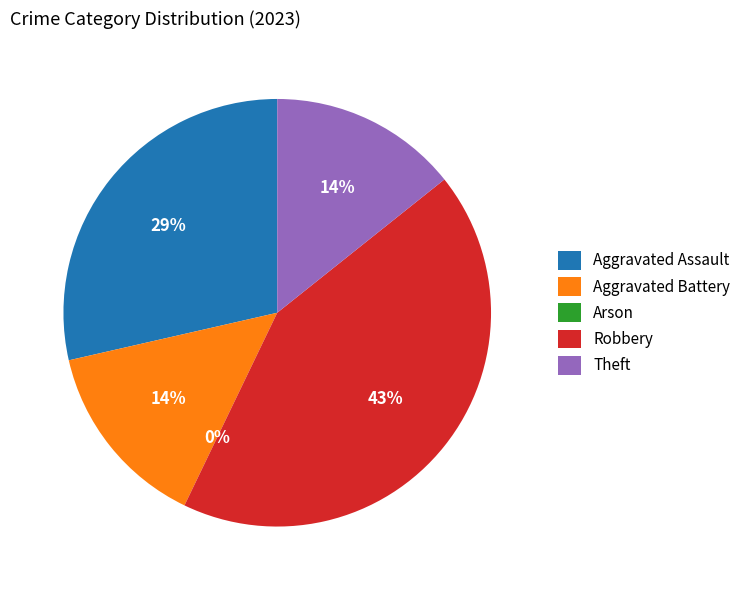

True or false: Theft accounts for 14% of the total.

True